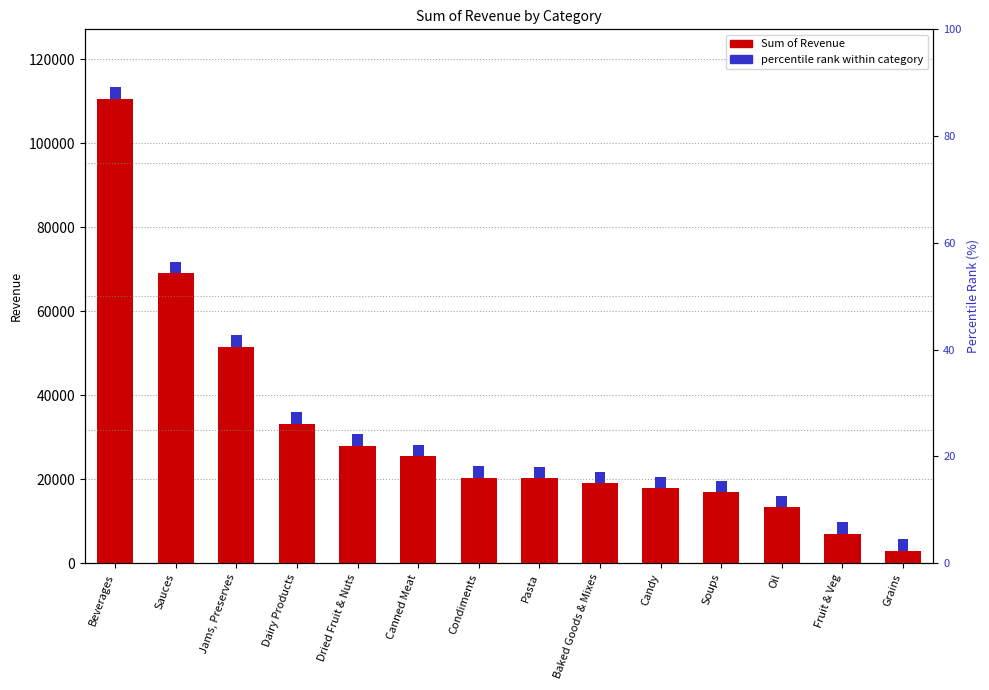

What is the difference between the values at Fruit & Veg and Jams, Preserves?

44599.0